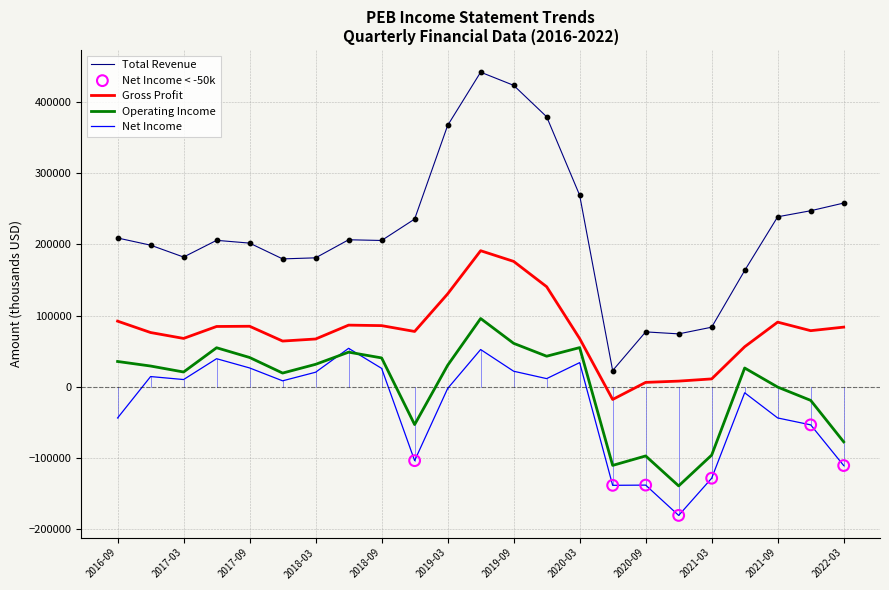

Which series has the widest spread of values?

Total Revenue